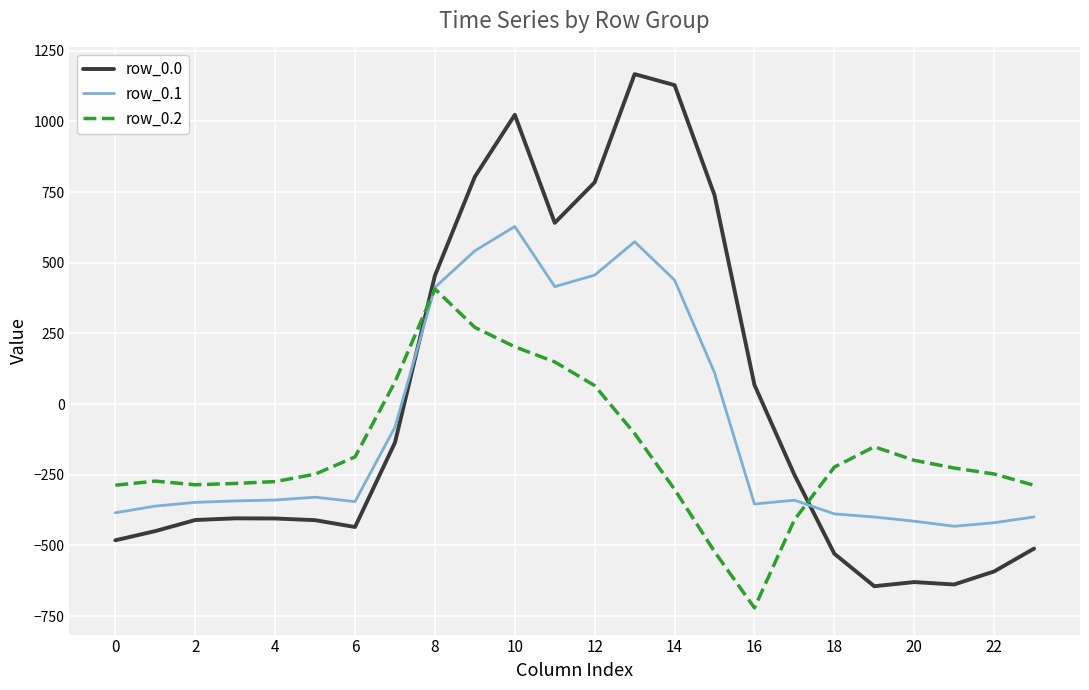

List the series in order of their overall mean, highest first.

row_0.0, row_0.1, row_0.2